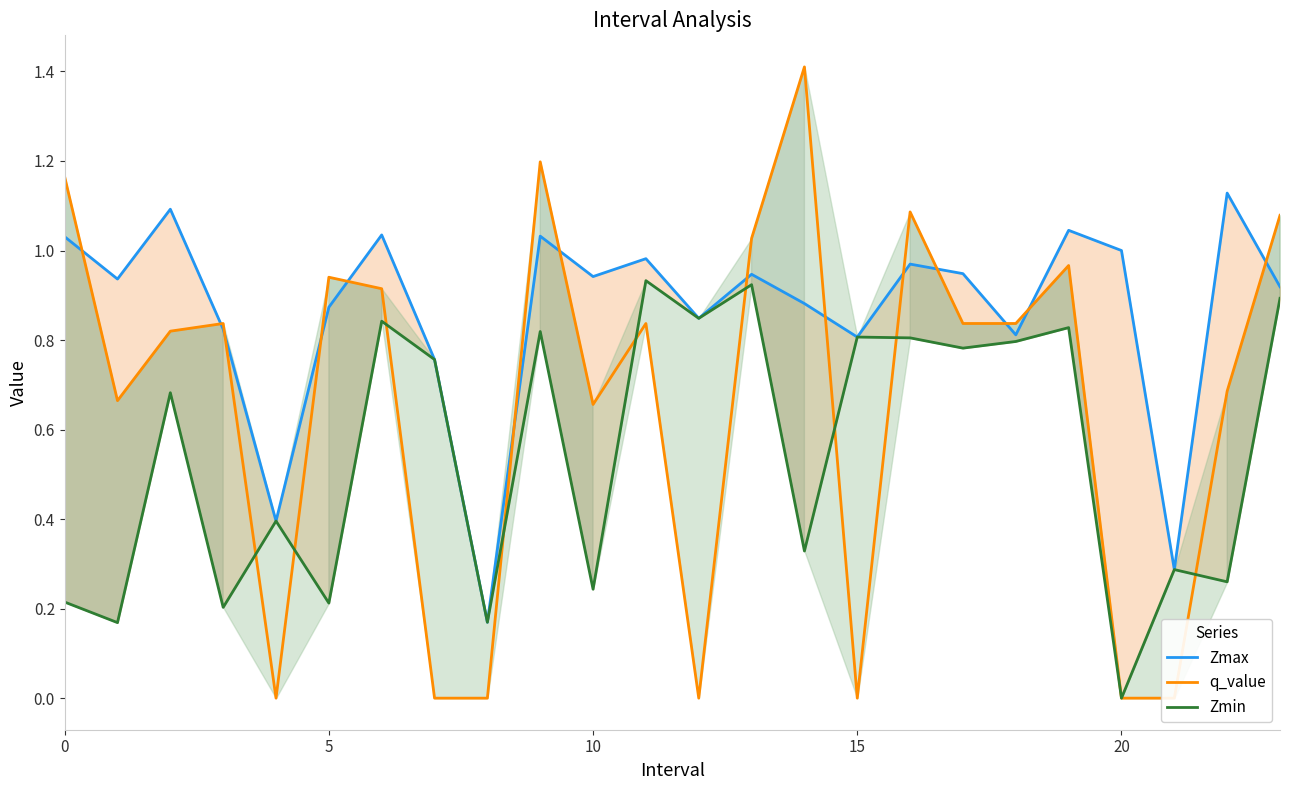

How many interior local peaks does the Zmax series have?

8